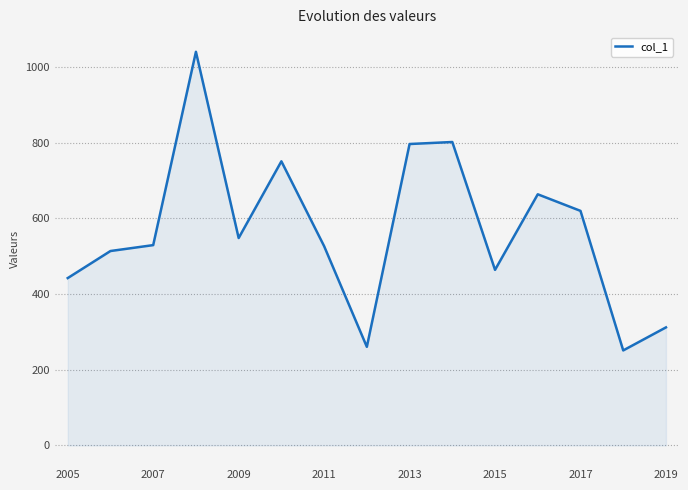

What is the difference between the maximum and minimum values?

788.8